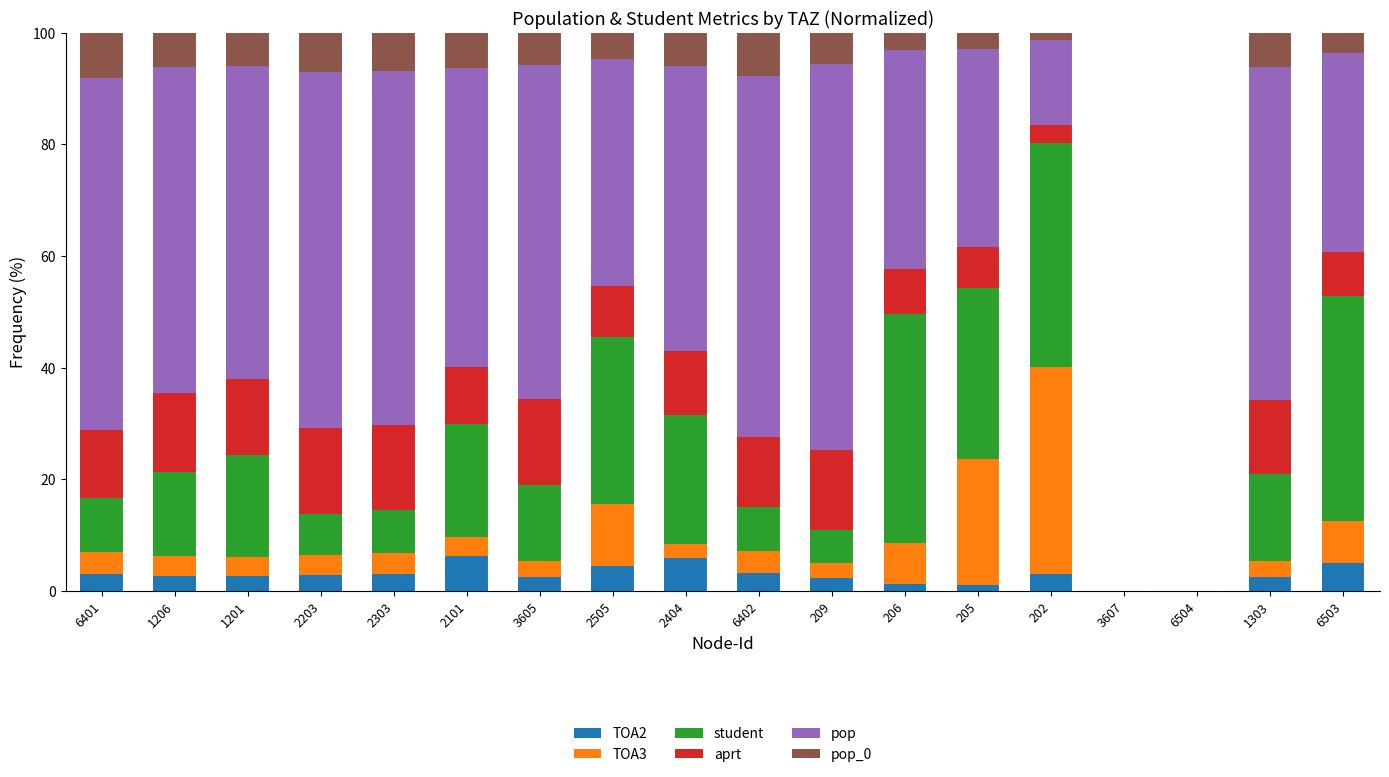

What is the highest value of the TOA2 series?

6.3